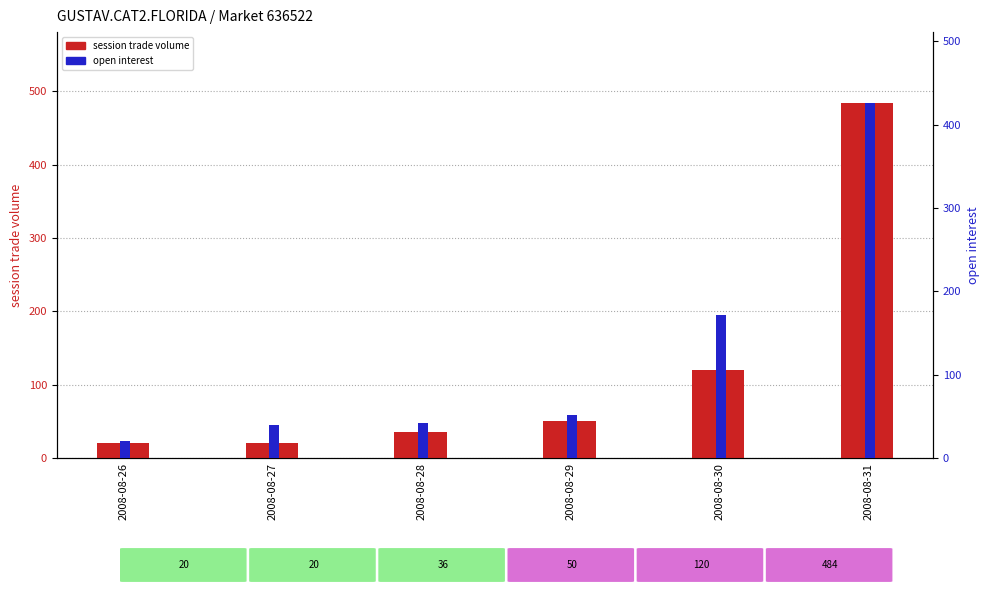

Between 2008-08-26 and 2008-08-29, which series saw the biggest shift?

open interest